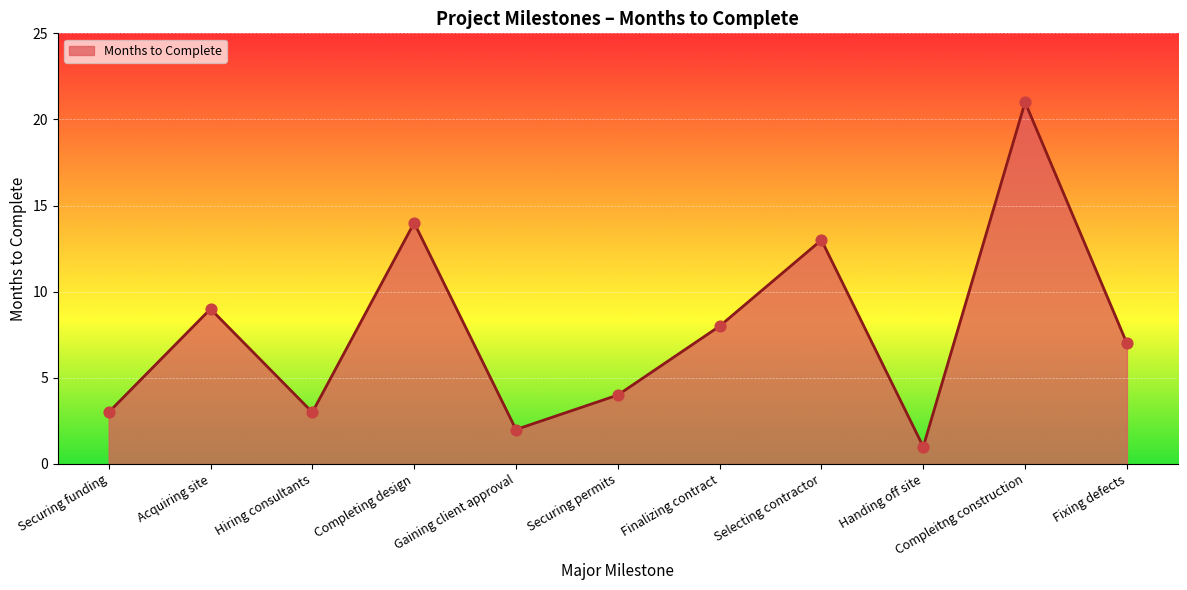

Approximately how many times larger is the value at Acquiring site compared to Securing funding?

3.0